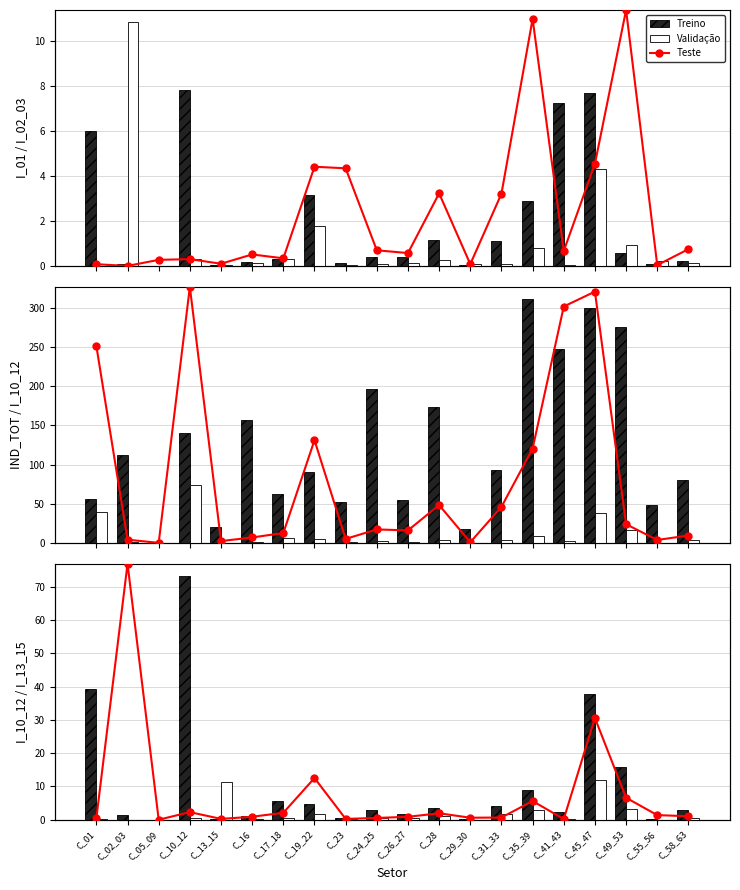

At which label does I_10_12 reach its peak?

C_10_12